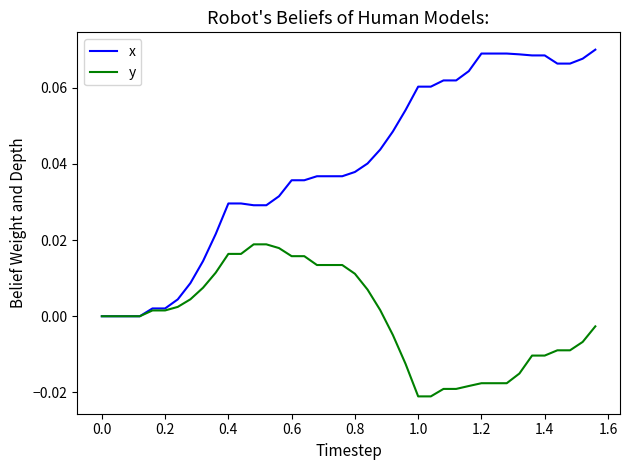

Which series has the largest total across all categories?

x